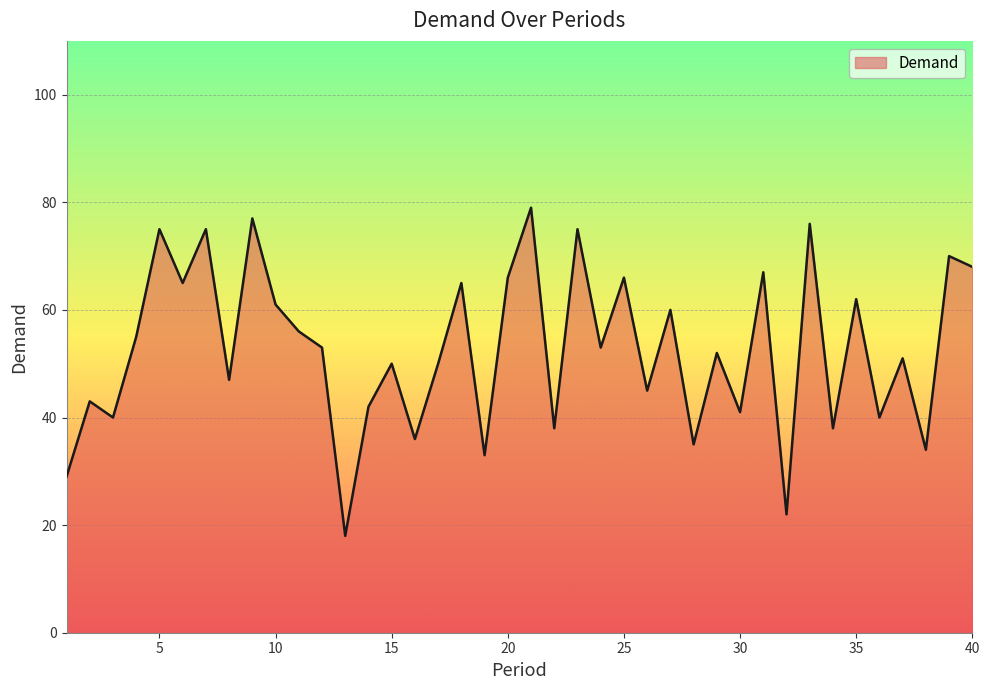

What is the difference between the maximum and minimum values?

61